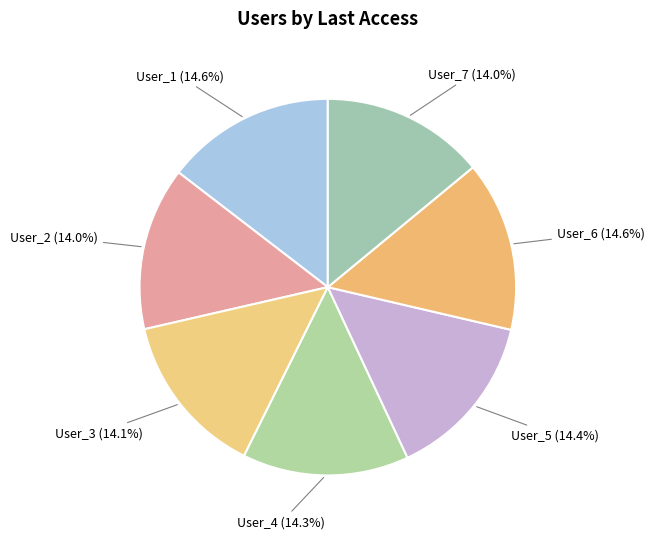

Does User_7 represent more than half of the total?

No